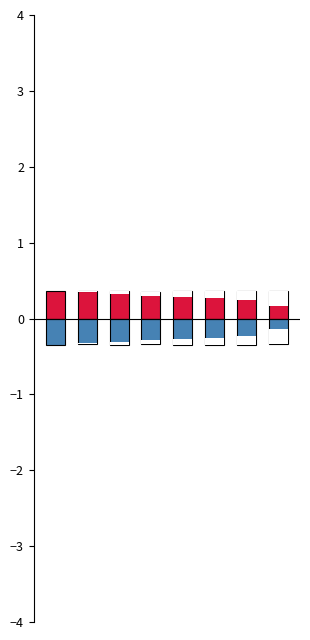

How many bars are there in each group?

2